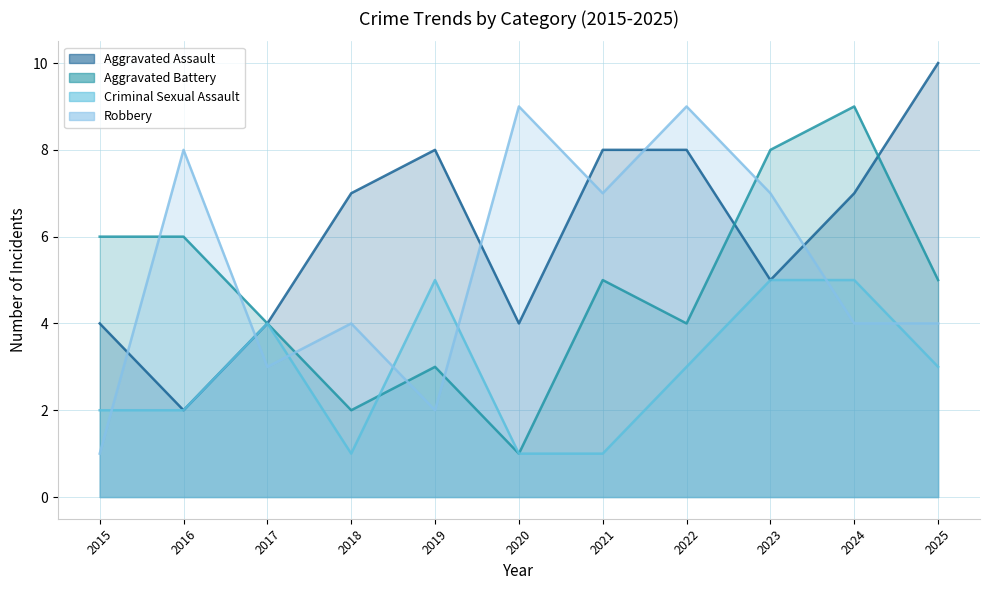

Count the number of categories in the chart.

11